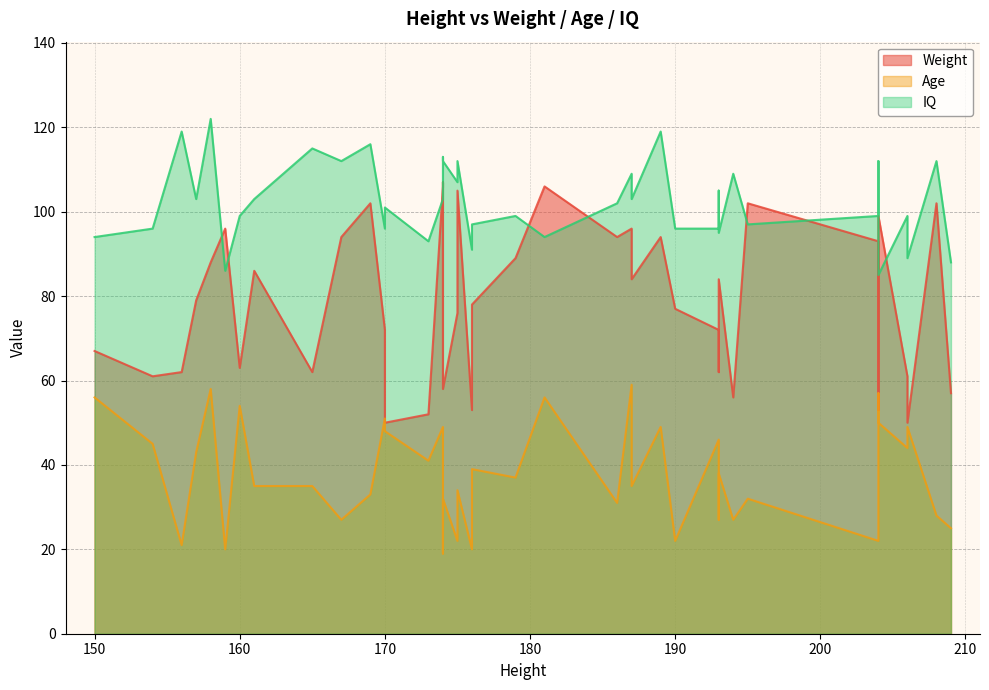

At which label does Weight reach its minimum?

206